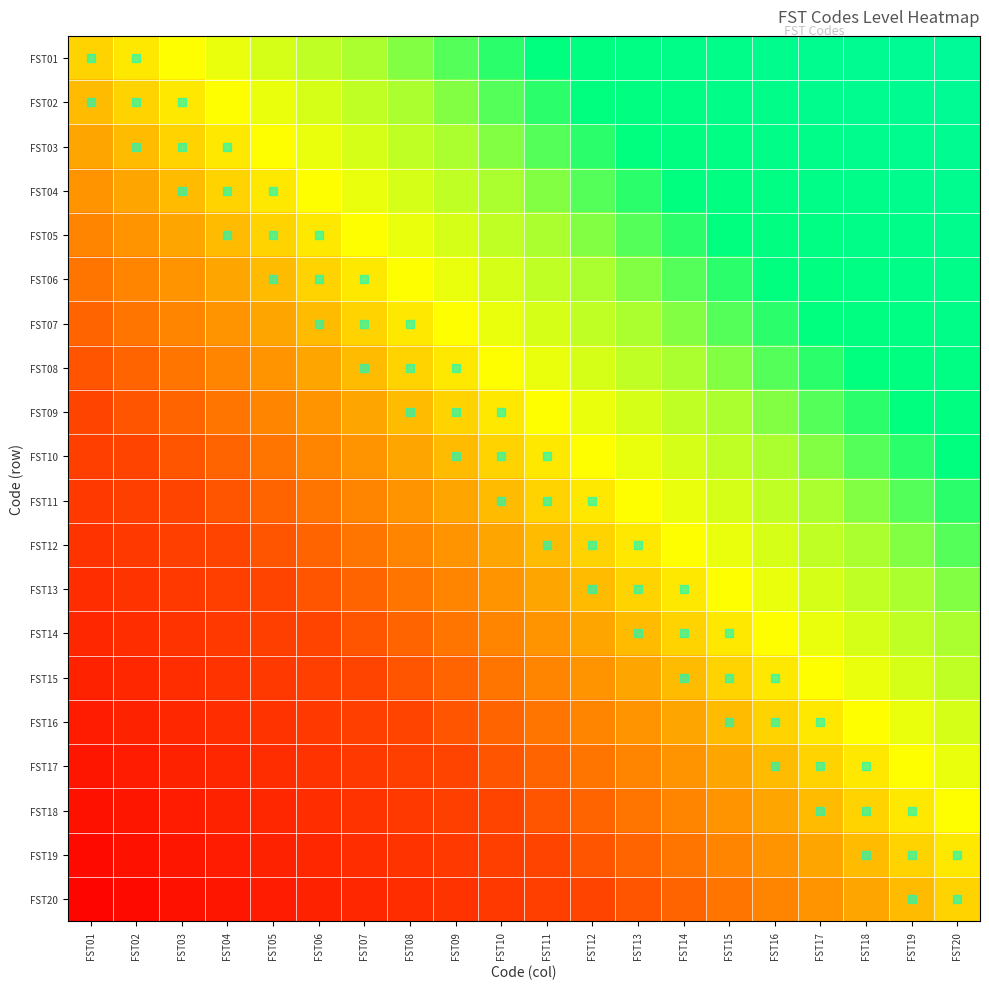

How many distinct data groups are displayed?

20